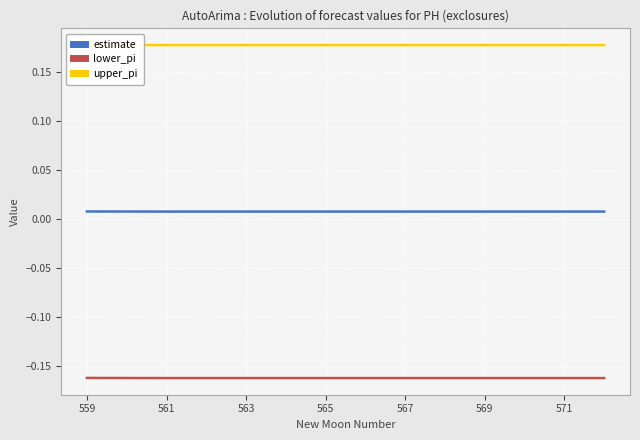

True or false: estimate and lower_pi intersect in this chart.

False